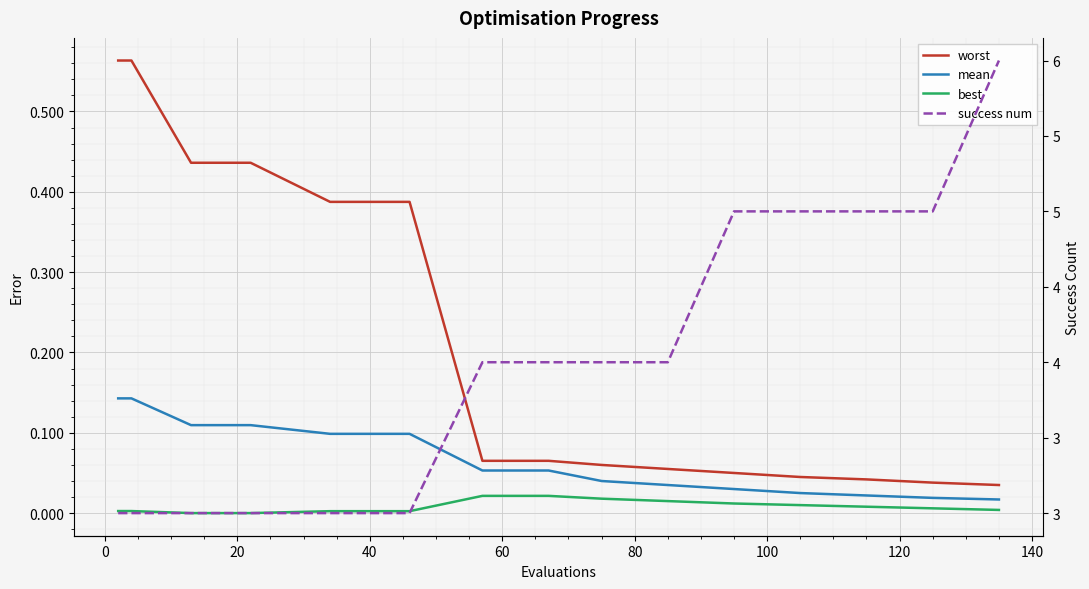

The value of worst at 120 is 0.1. True or false?

False